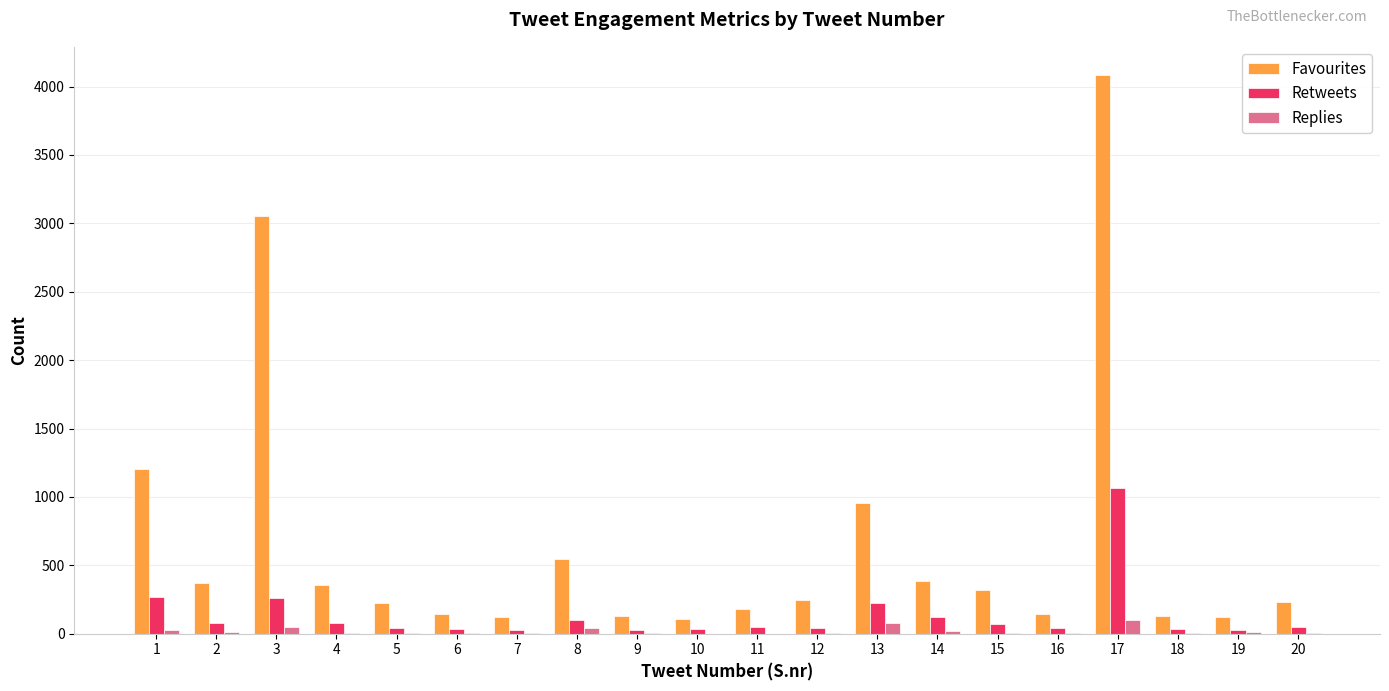

What is the sum of all Retweets values?

2673